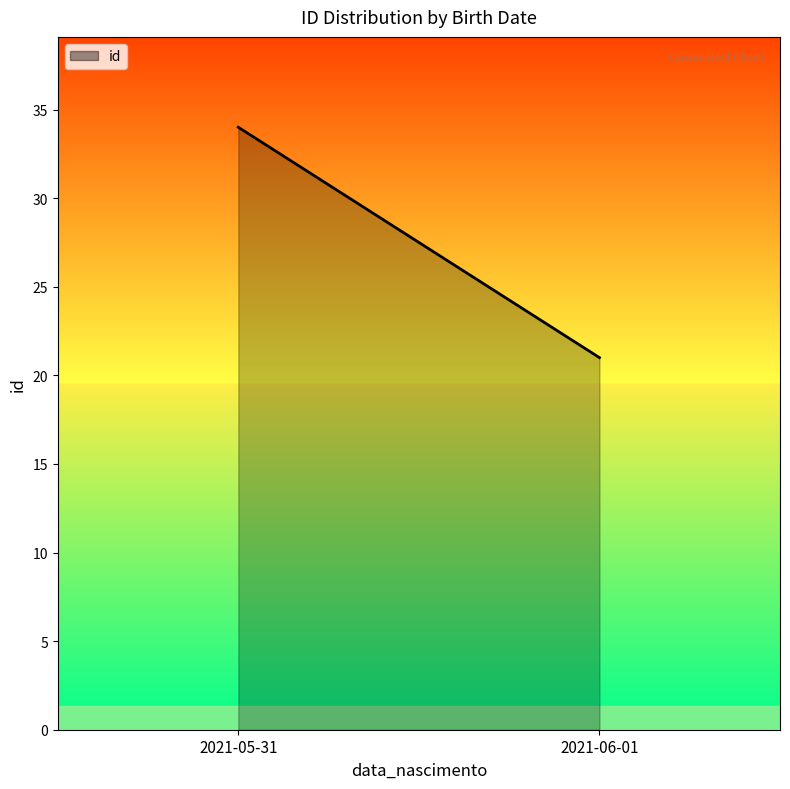

What is the difference between the values at 2021-06-01 and 2021-05-31?

13